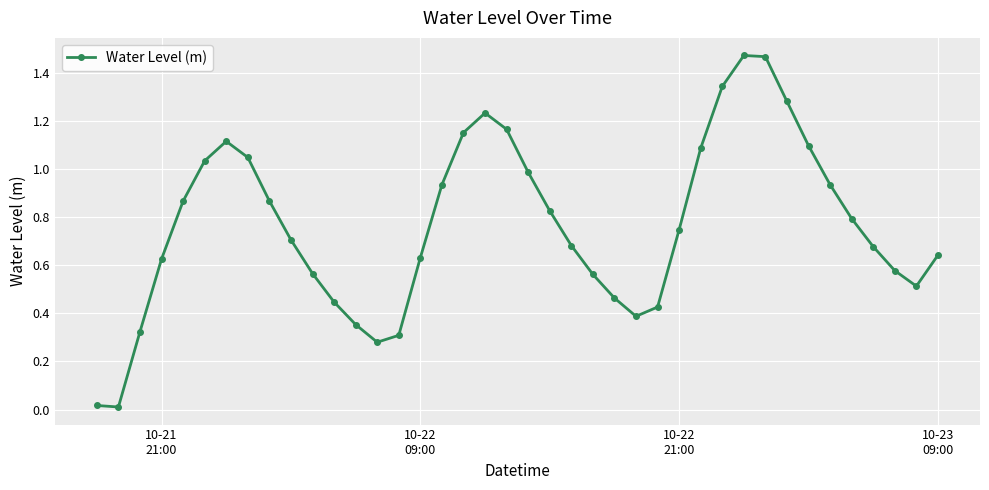

How many series are shown in this chart?

1